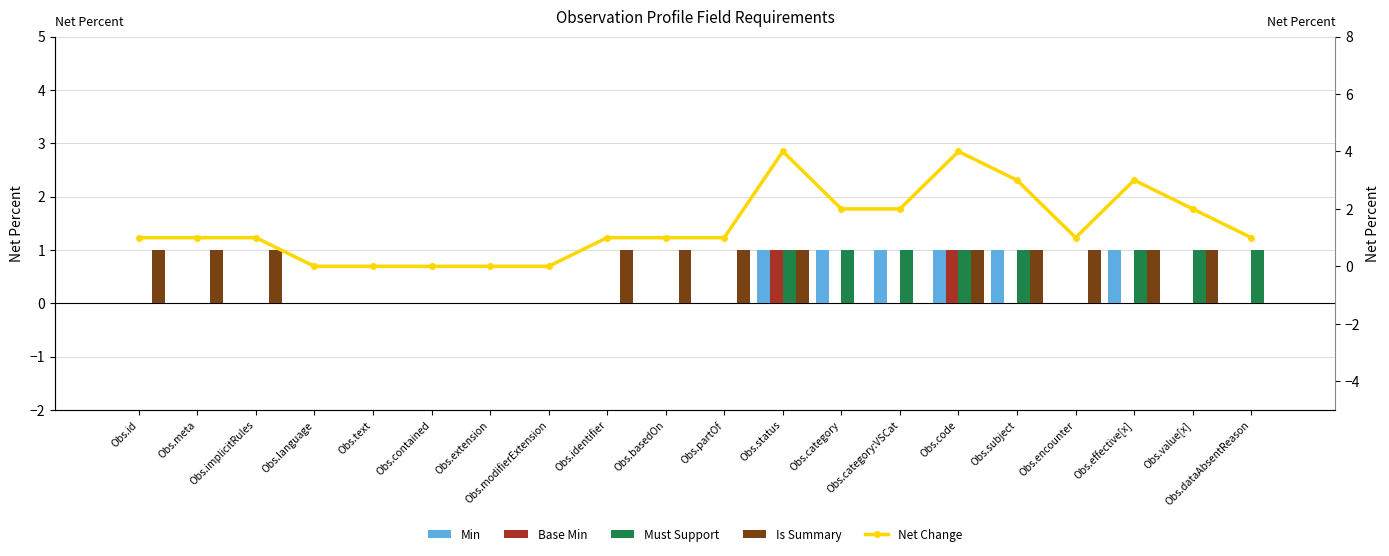

The Net Change series shows 2 at Obs.extension. True or false?

False